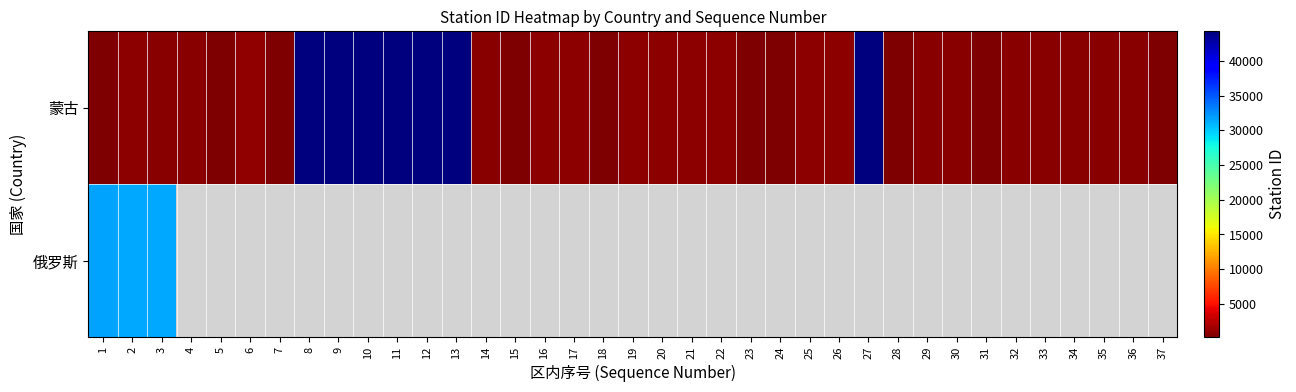

Which has a higher value, 20 or 23?

20